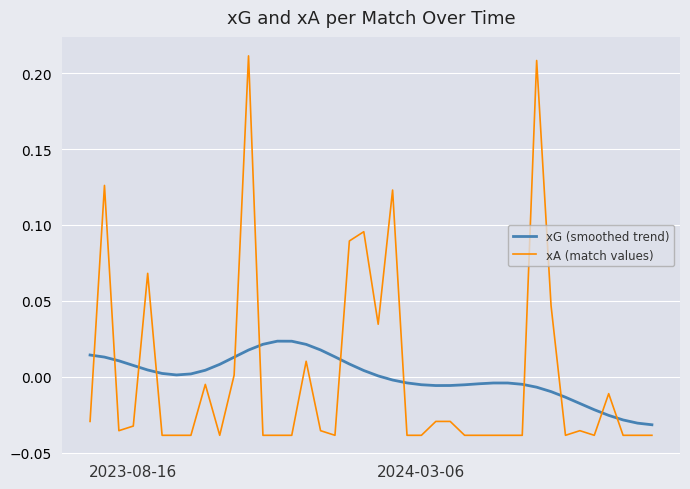

Which series has the widest spread of values?

xA (match values)